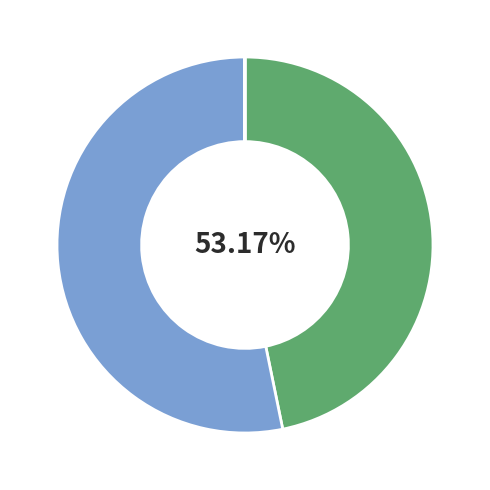

Does Inference Time represent more than half of the total?

No